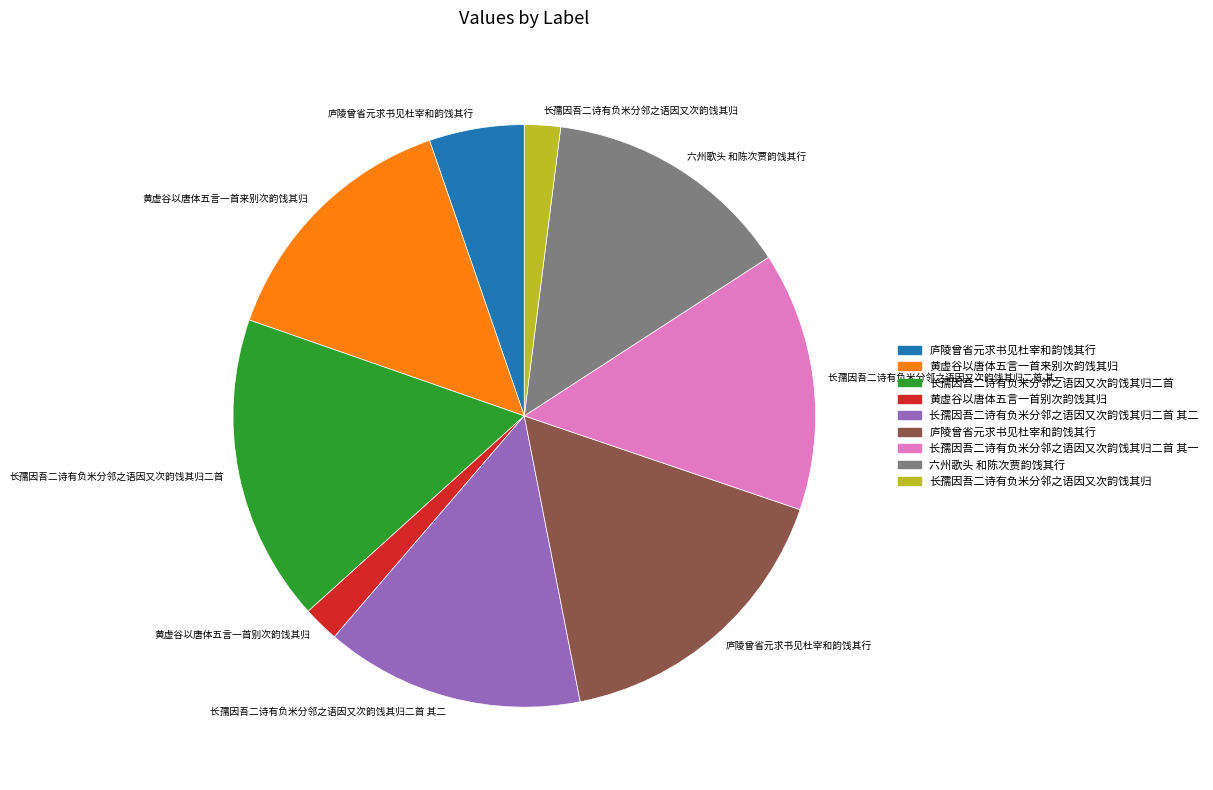

Is there a majority slice in this chart?

No